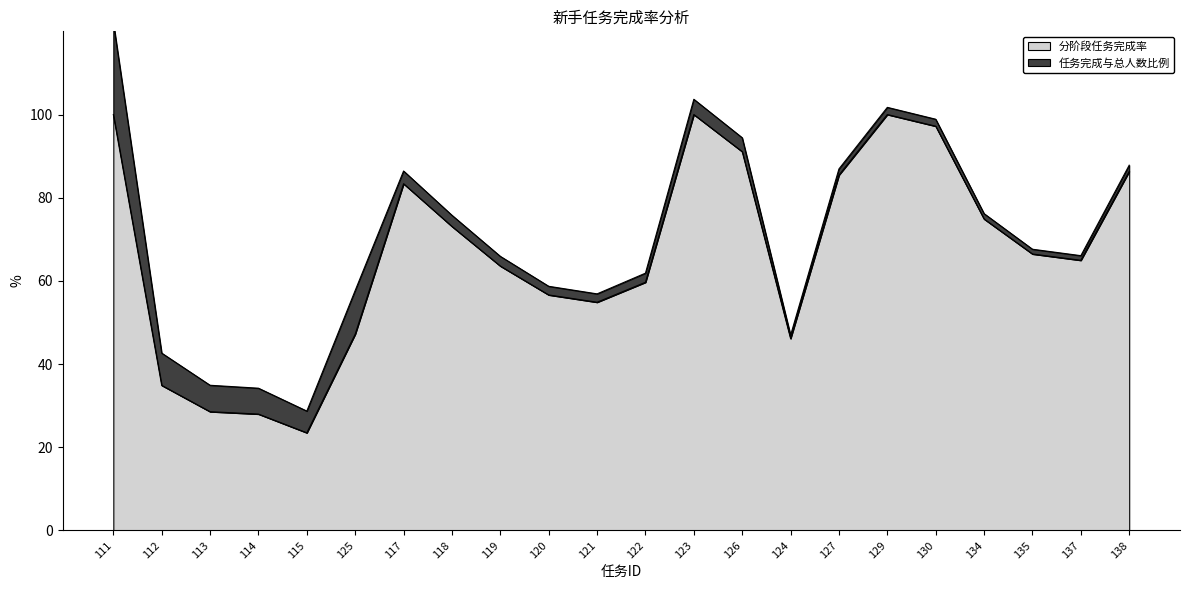

Approximately how many times larger is the value at 134 compared to 135?

1.1